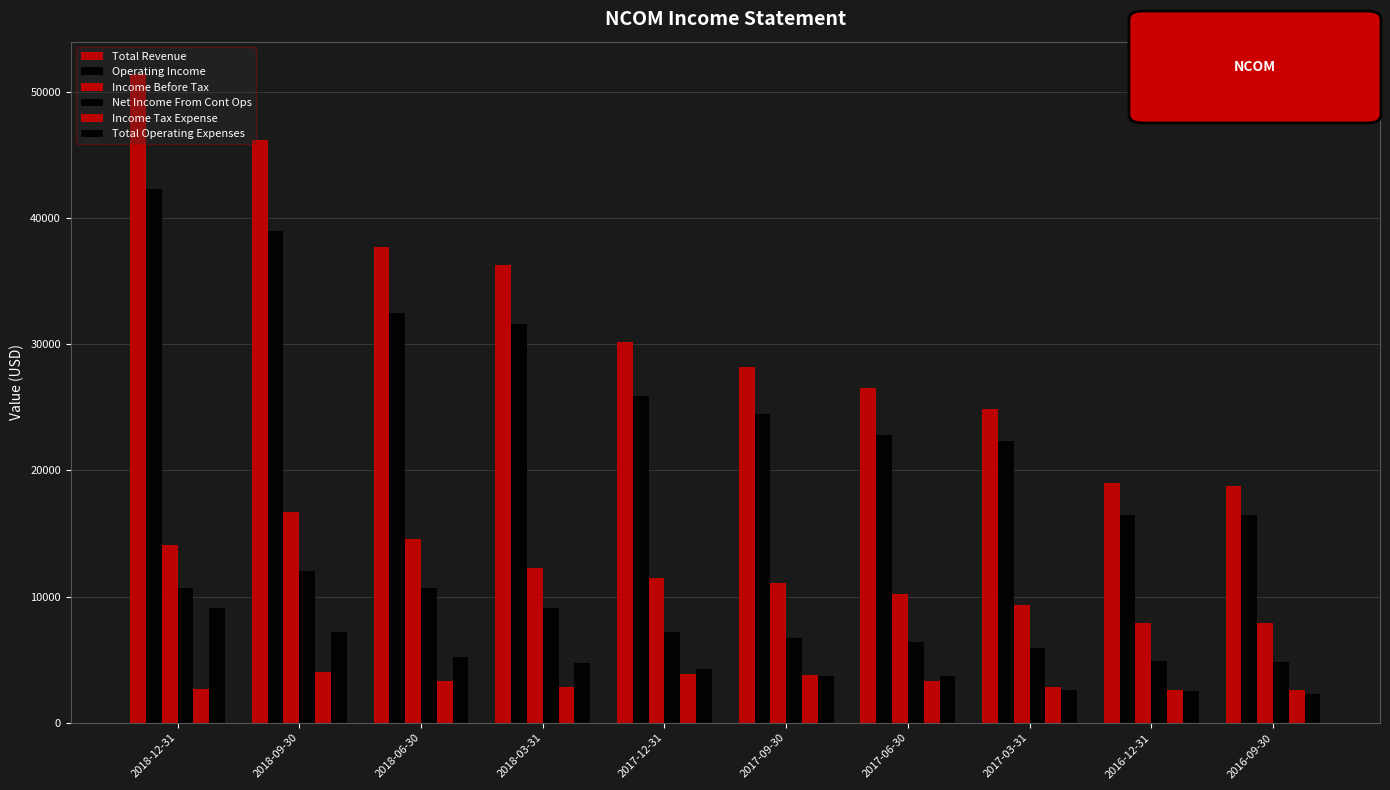

How many values in the Income Before Tax series are below 11500?

5